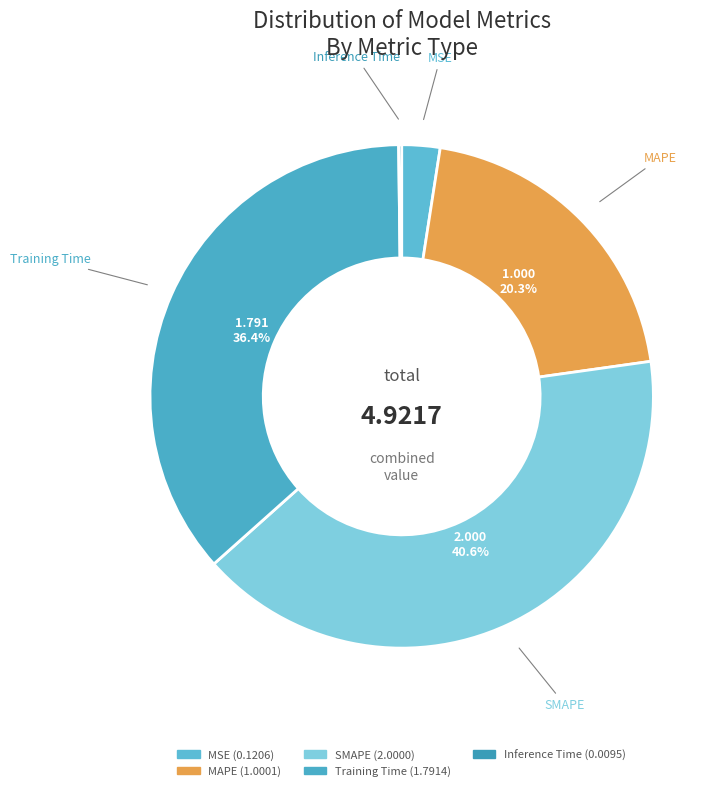

What is the largest slice in the pie chart?

SMAPE